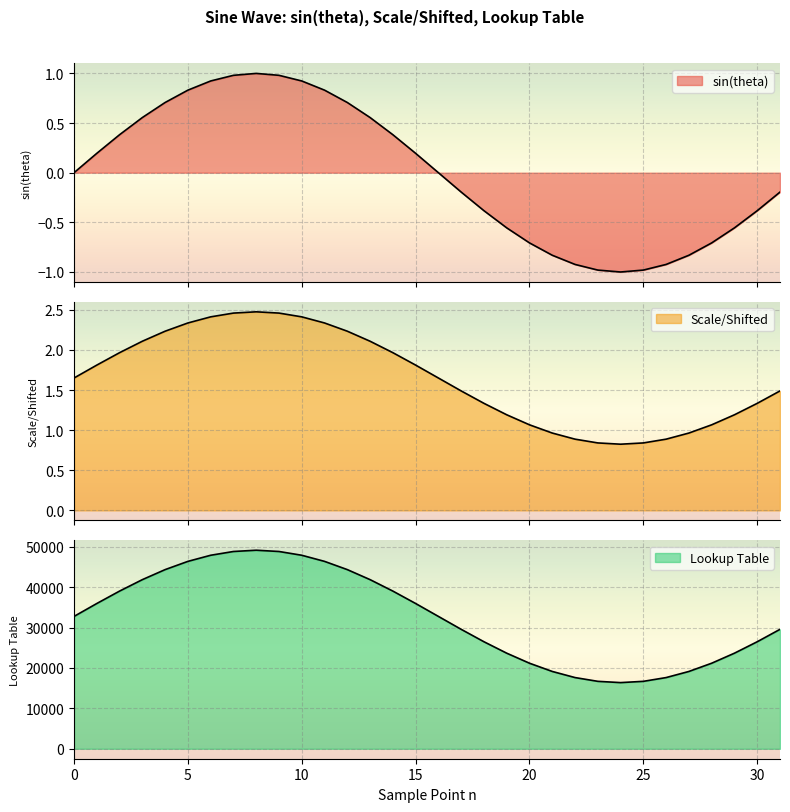

What is the value of the Lookup Table point at the 15th from the left?

39037.0